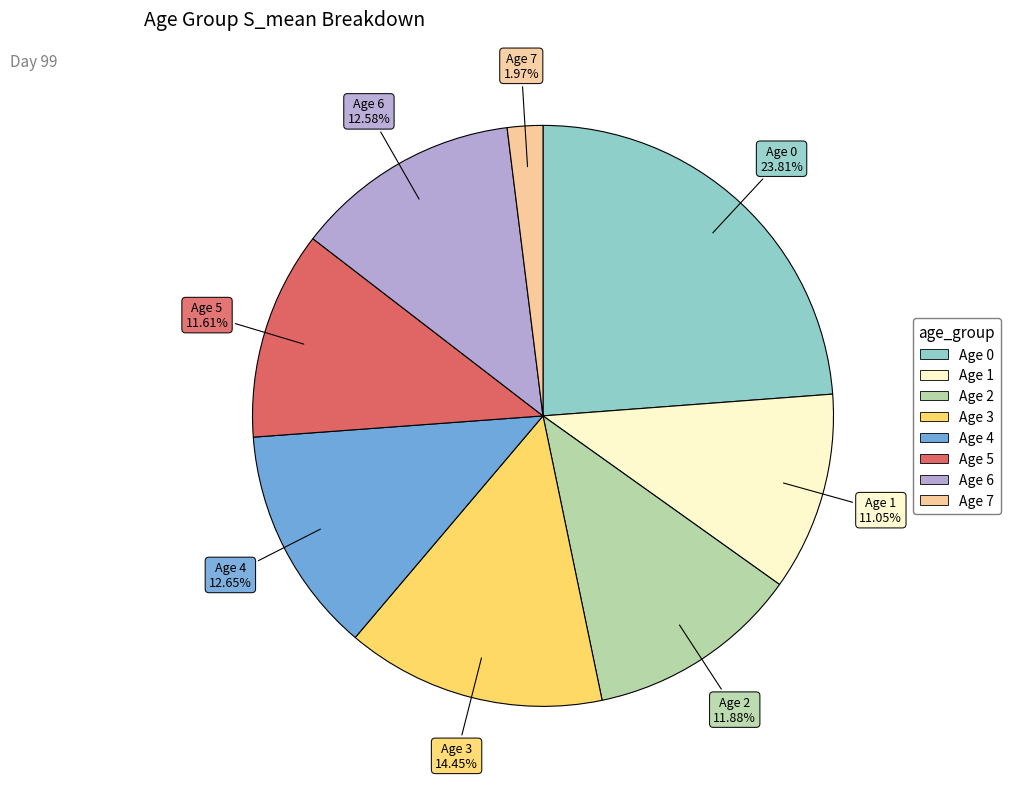

Is there any slice that represents more than half of the pie?

No